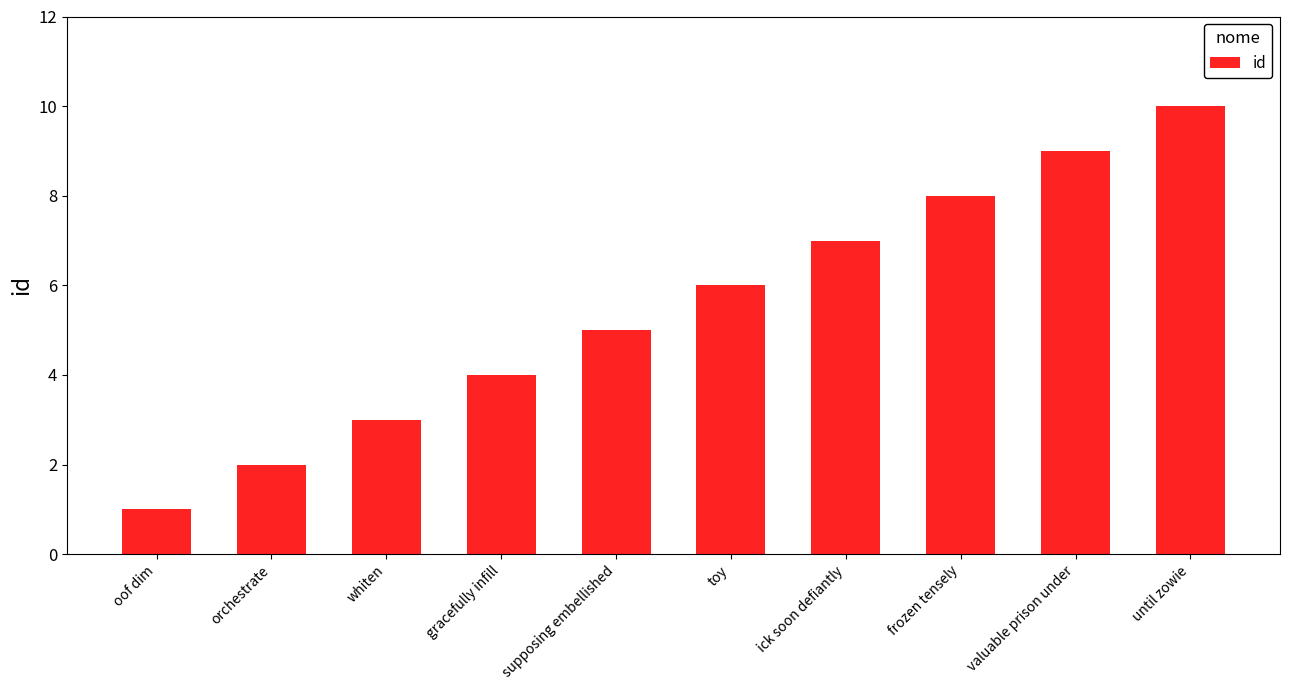

What is the difference between the second highest and minimum values?

8